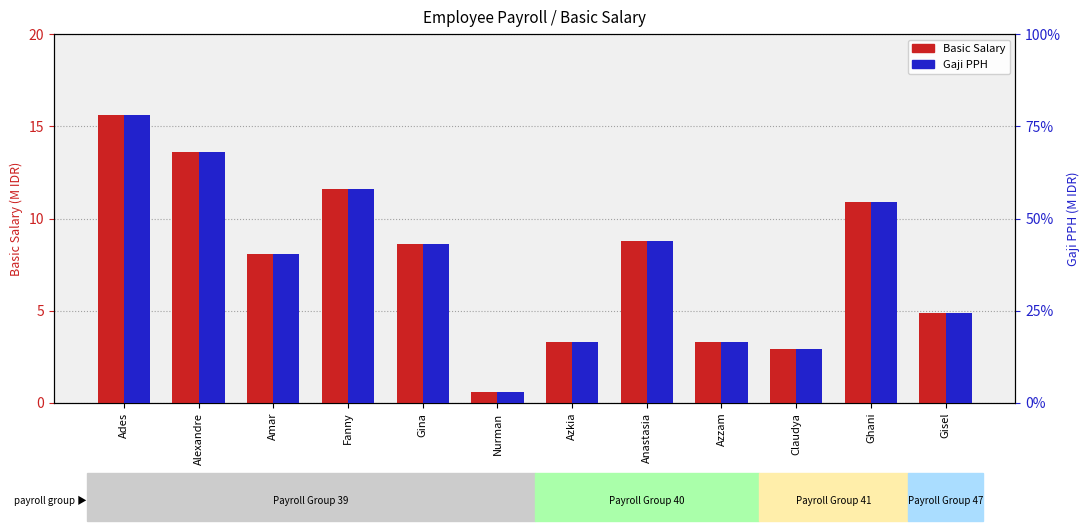

Rank the categories by Basic Salary (M IDR) value from highest to lowest.

Ades, Alexandre, Fanny, Ghani, Anastasia, Gina, Amar, Gisel, Azkia, Azzam, Claudya, Nurman